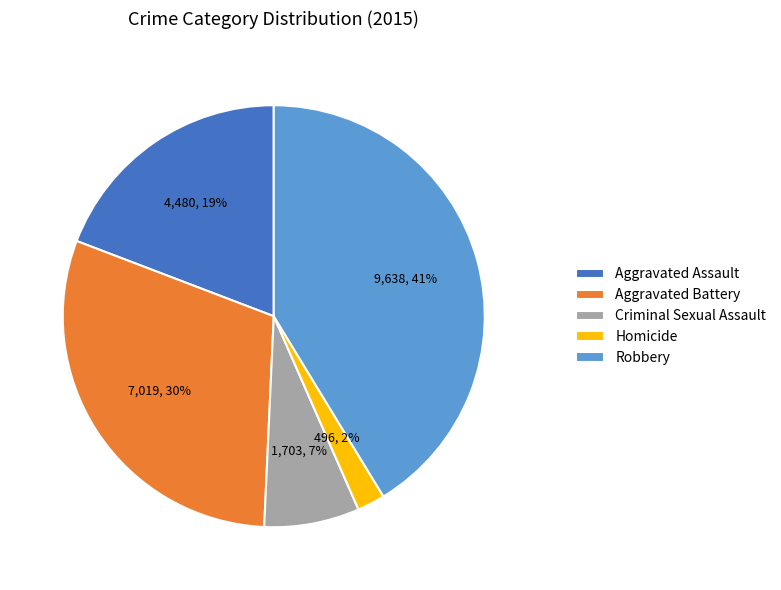

To the nearest percent, what is the combined percentage of Aggravated Assault and Homicide?

21%